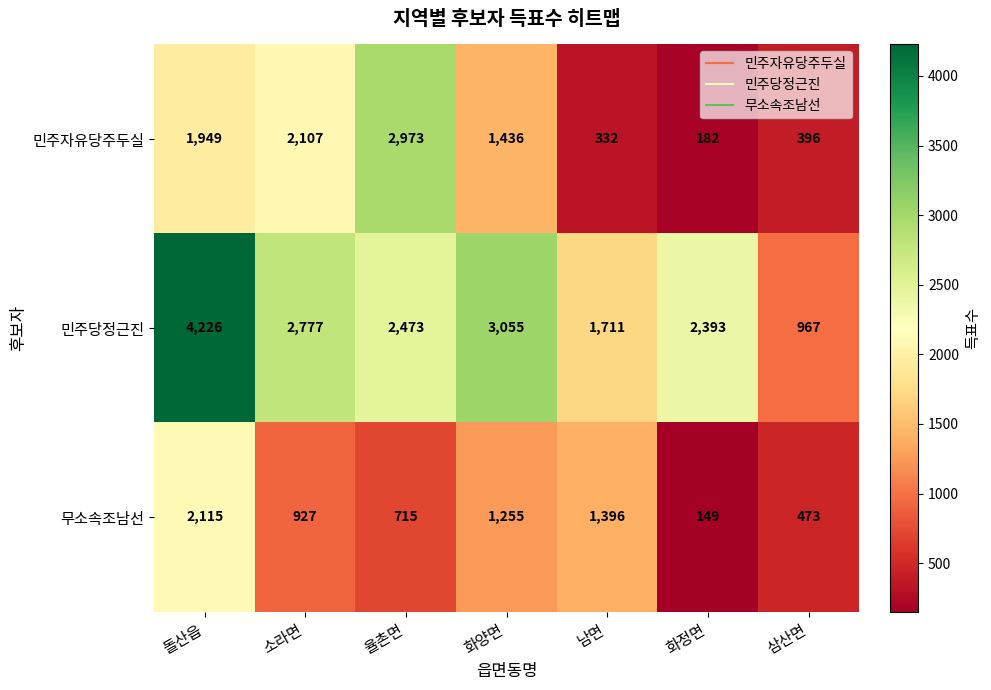

Which series changed the most between 돌산읍 and 화정면?

무소속조남선